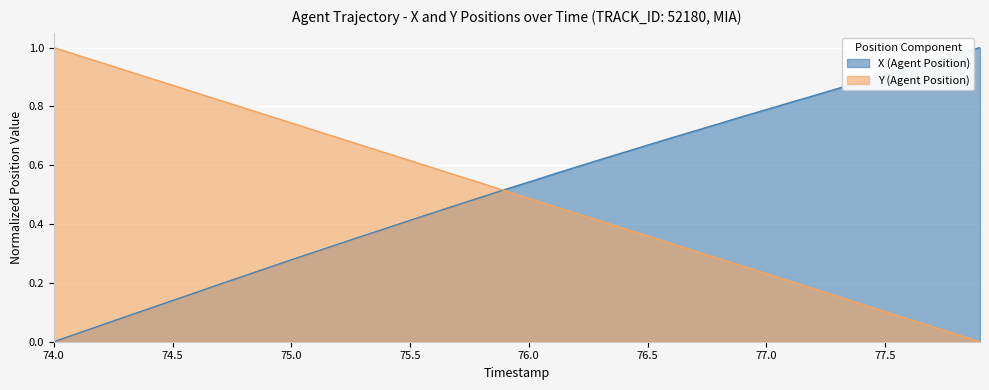

How many data points does each series have?

40